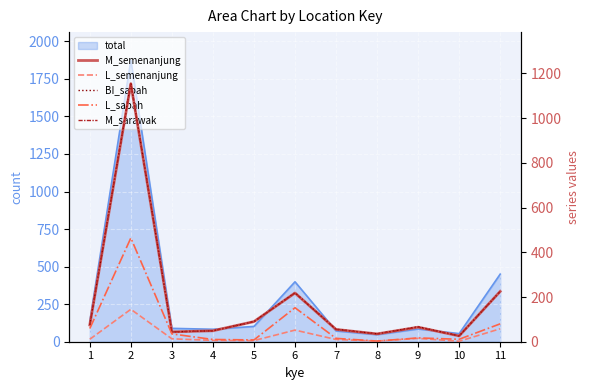

List the series in order of their peak value, lowest first.

L_semenanjung, L_sabah, M_semenanjung, M_sarawak, BI_sabah